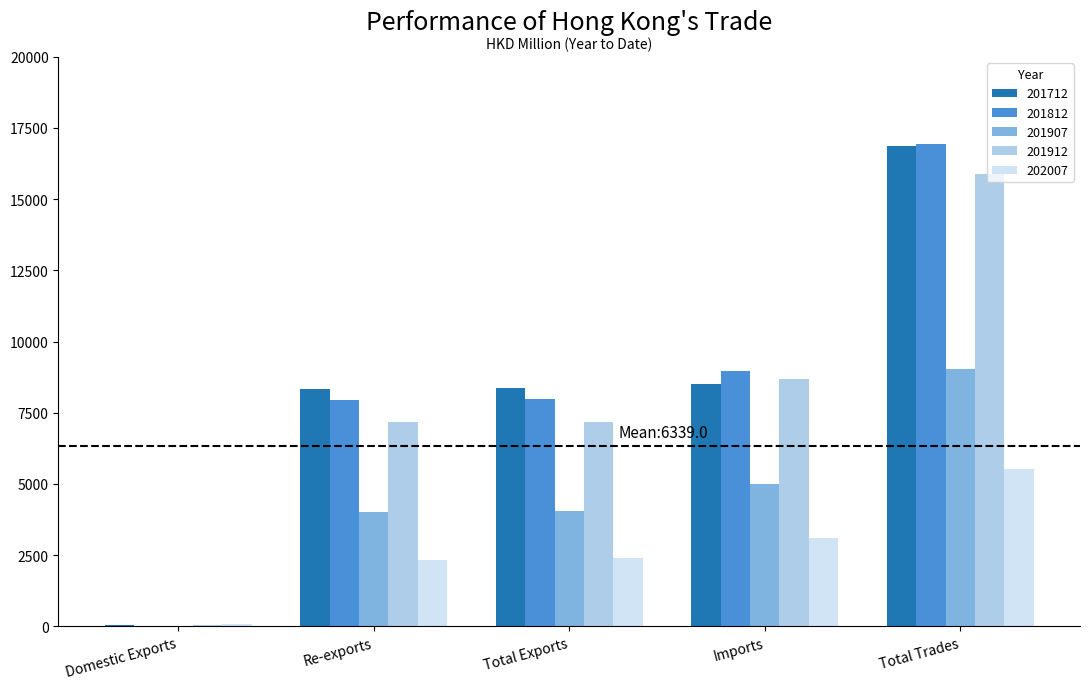

What is the sum of all 201912 values?

38943.2